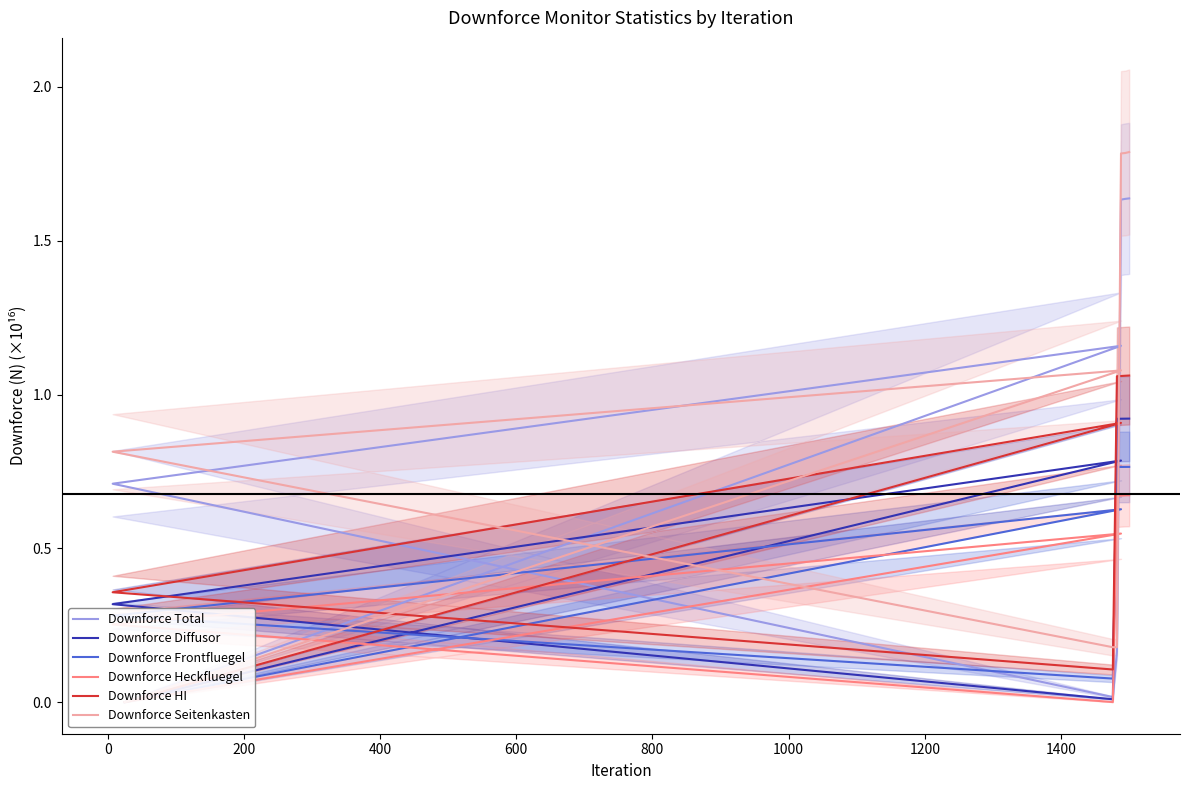

What is the difference between the maximum and second lowest values in the Downforce Total series?

1.6